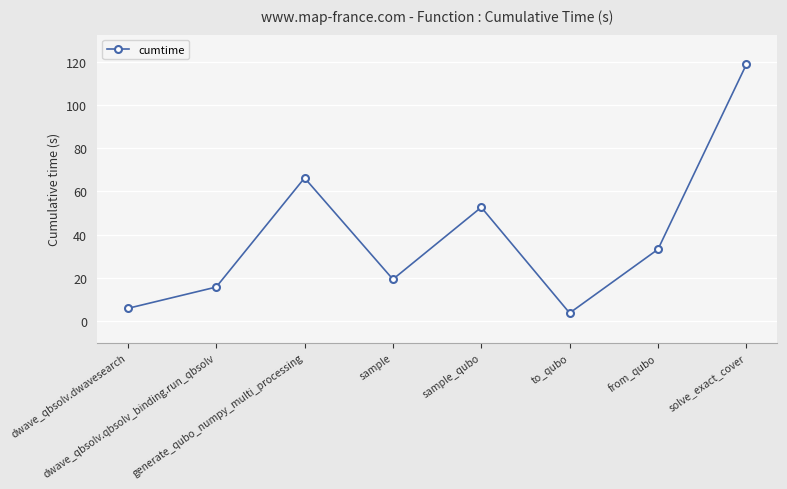

How many lines are shown in the chart?

1